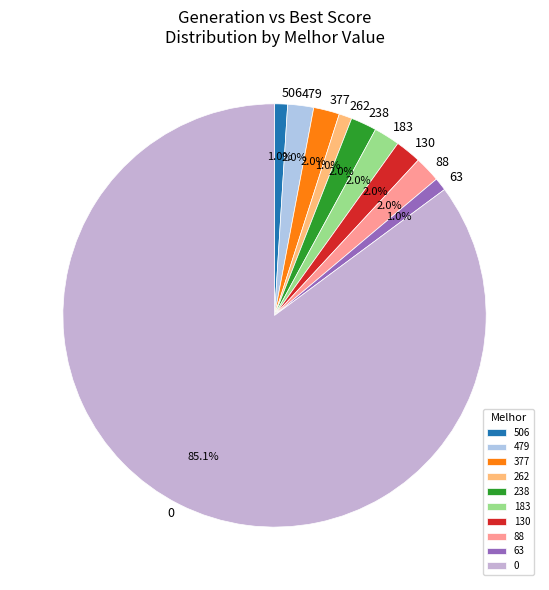

To the nearest percent, what is the average slice percentage?

10%